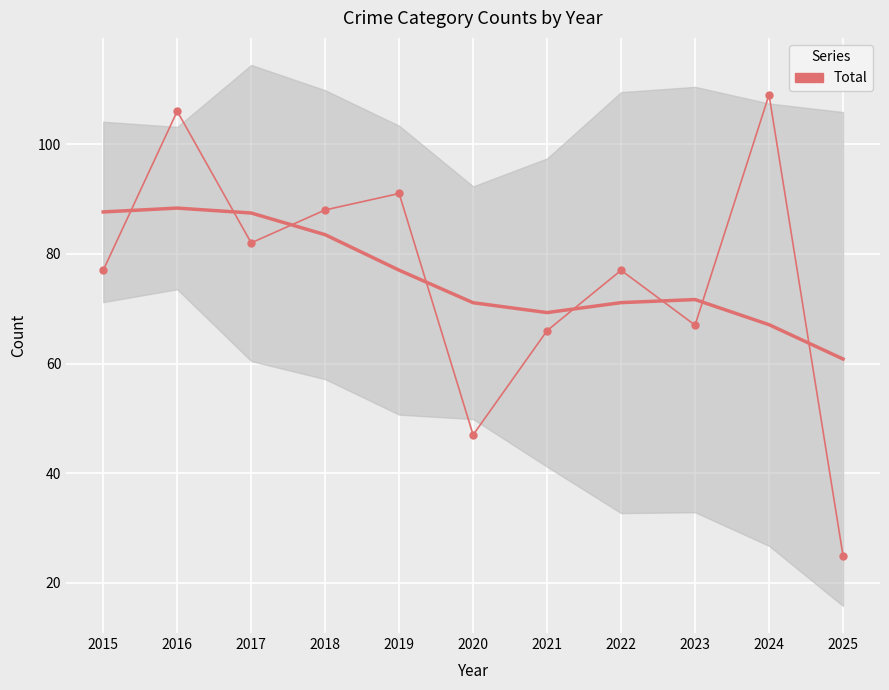

How many interior local peaks (higher than both neighbors) does the data have?

4